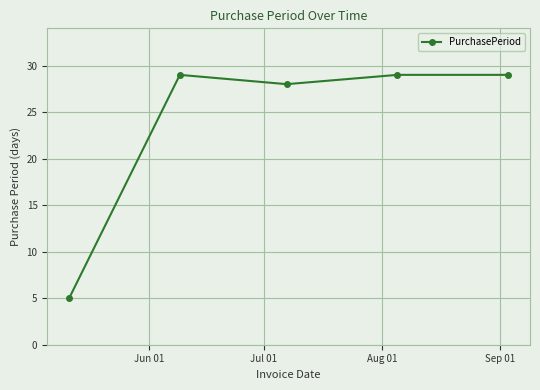

What is the value of the 4th point from the left?

29